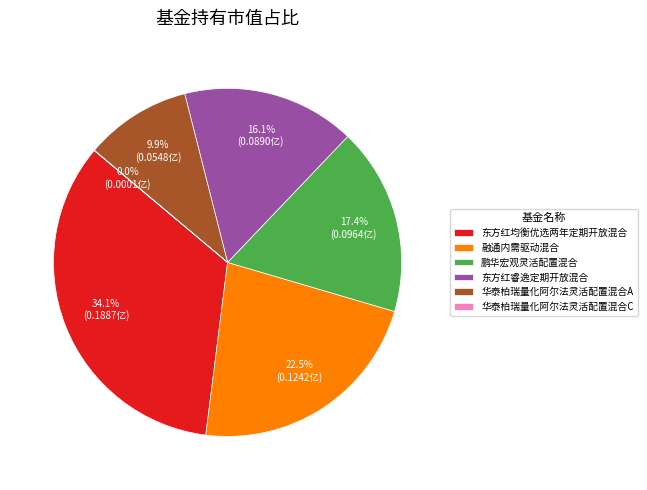

To the nearest percent, what percentage of the pie is 华泰柏瑞量化阿尔法灵活配置混合A?

10%